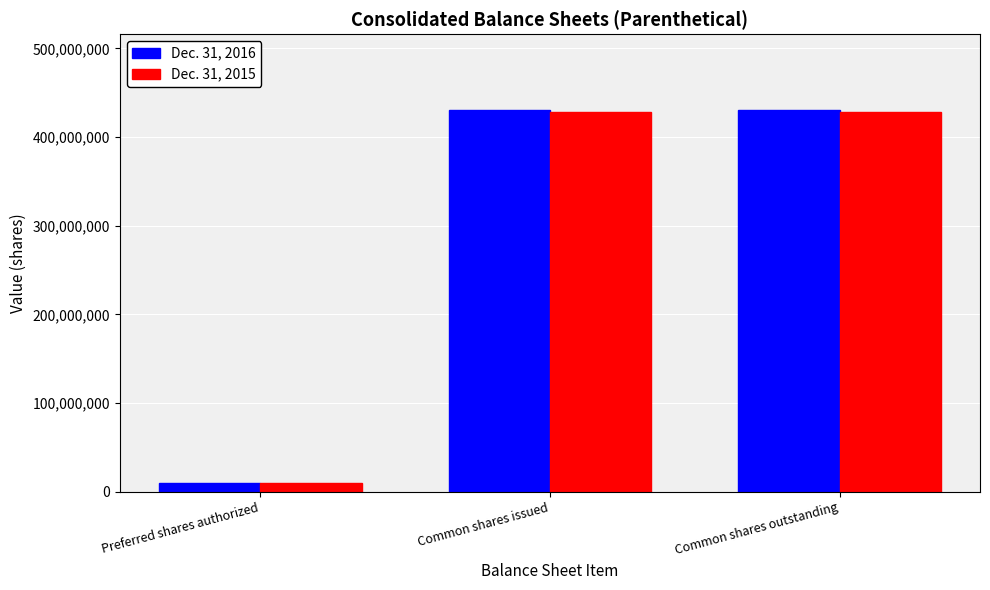

What is the value of the Dec. 31, 2016 bar at the 1st from the left?

10000000